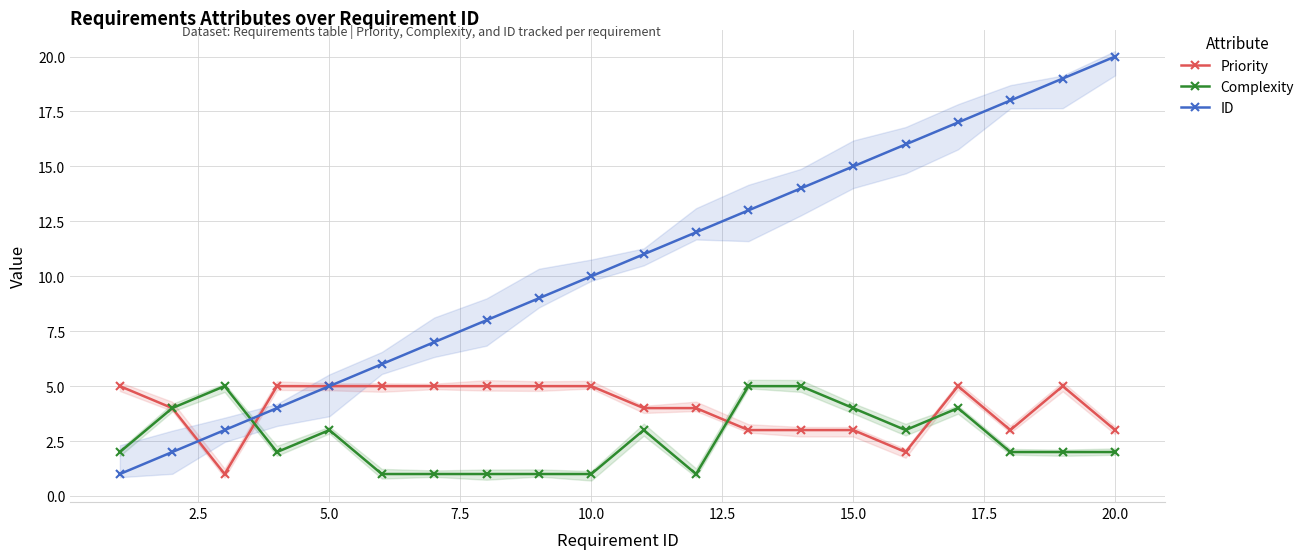

The value of Complexity at 10.0 is 4. True or false?

False